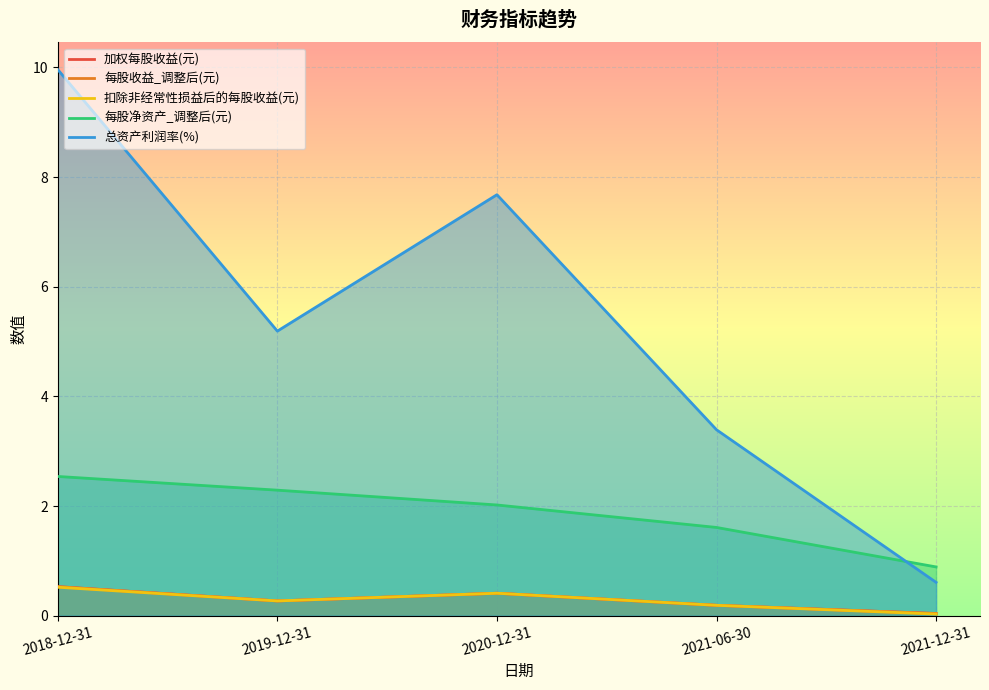

What is the value of the 每股净资产_调整后(元) point at the 4th from the left?

1.6